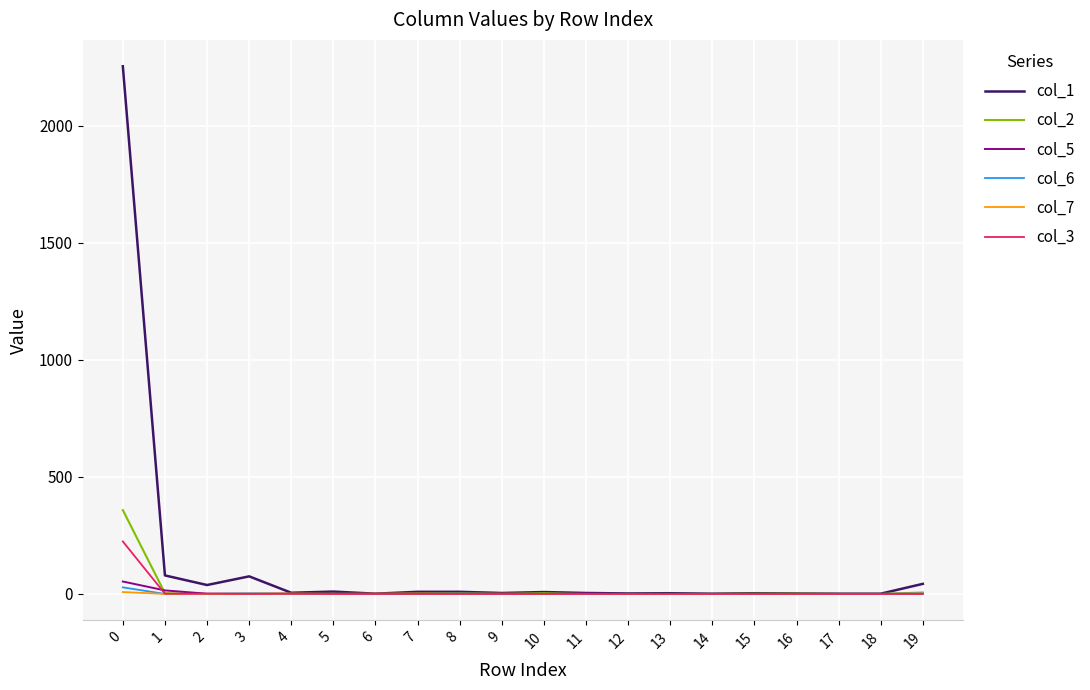

Which series has the widest spread of values?

col_1